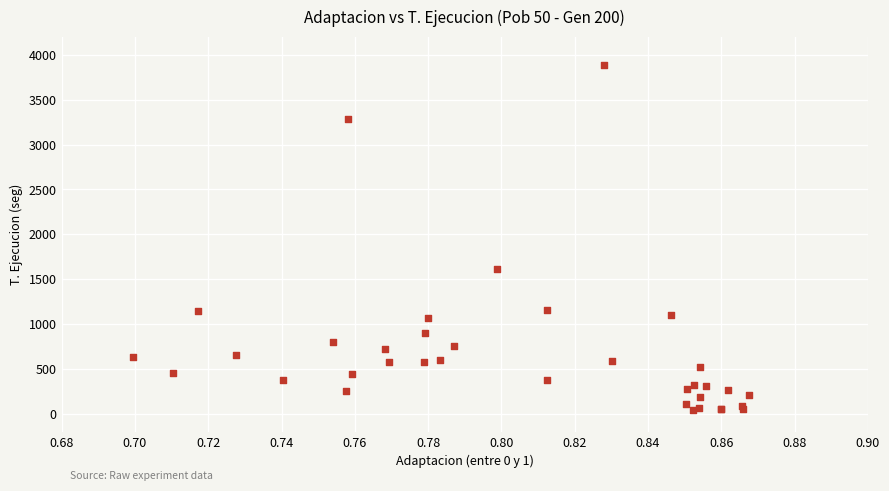

What Y value in the scatter plot is closest to 1963?

1618.1